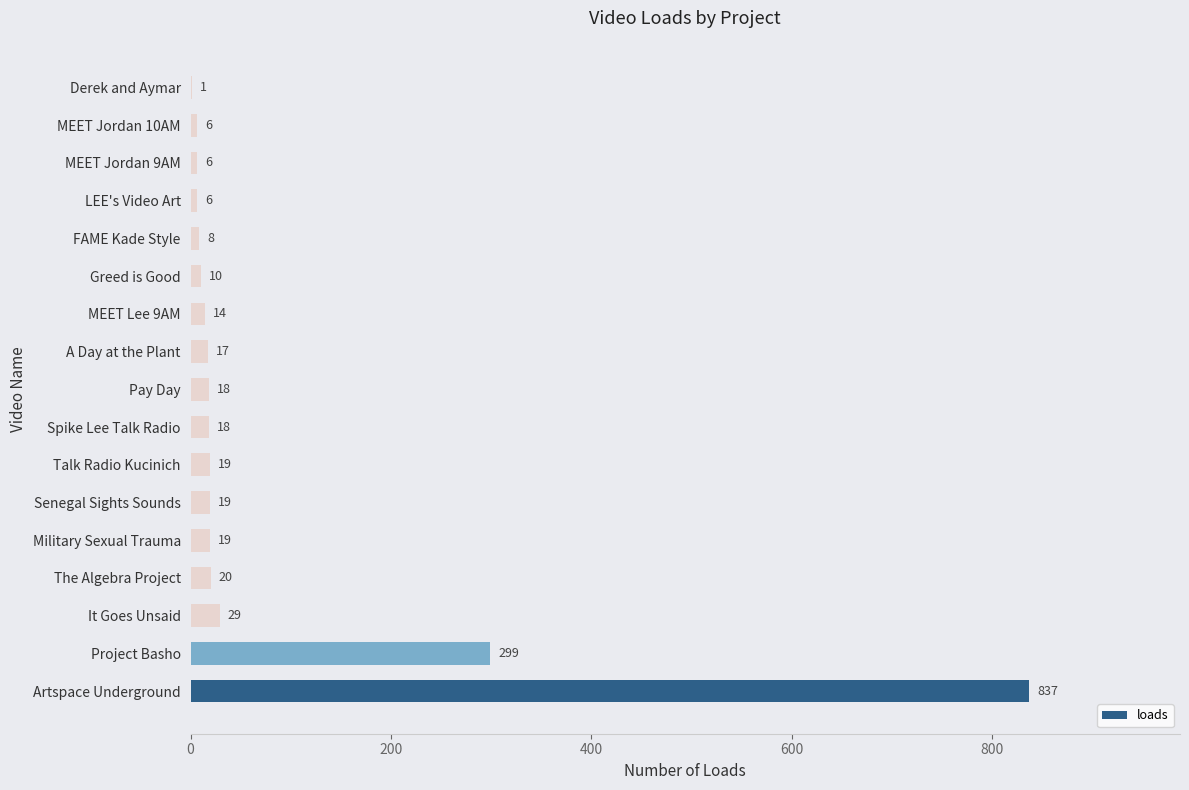

Between Project Basho and FAME Kade Style, which is larger?

Project Basho